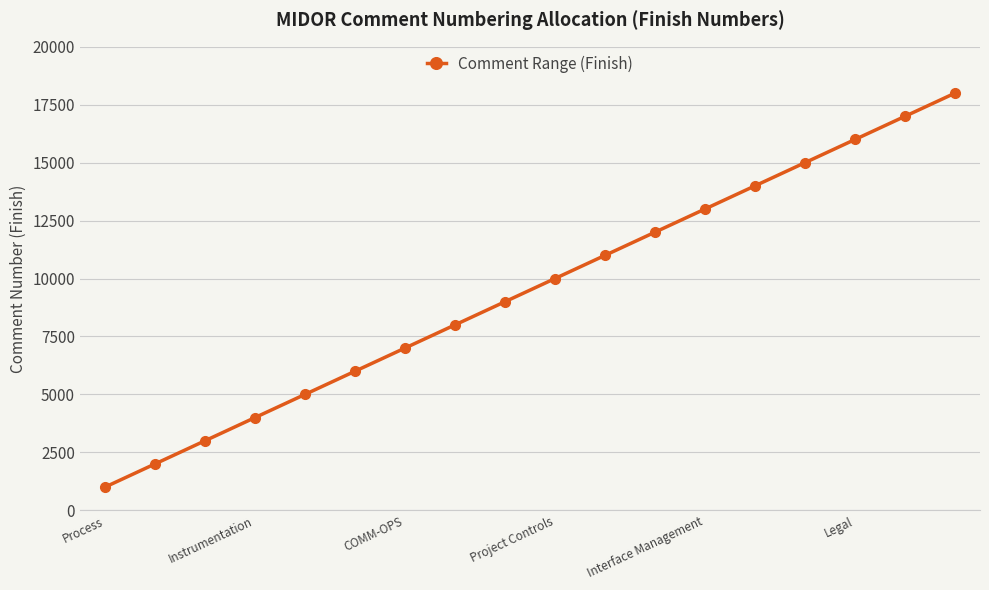

What is the value of the 10th point from the left?

10000